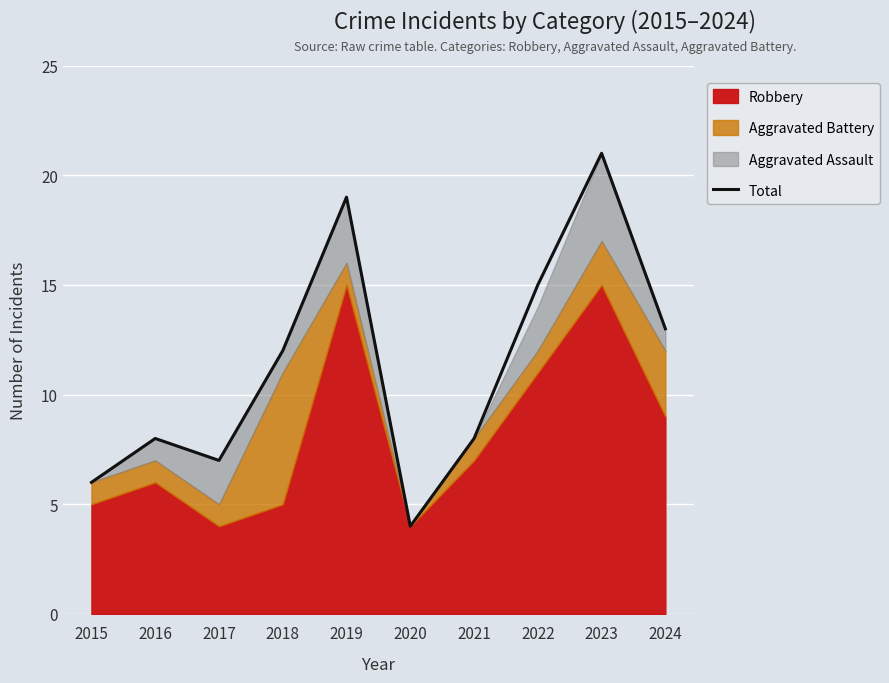

At which category does the chart reach its peak across all series?

2023